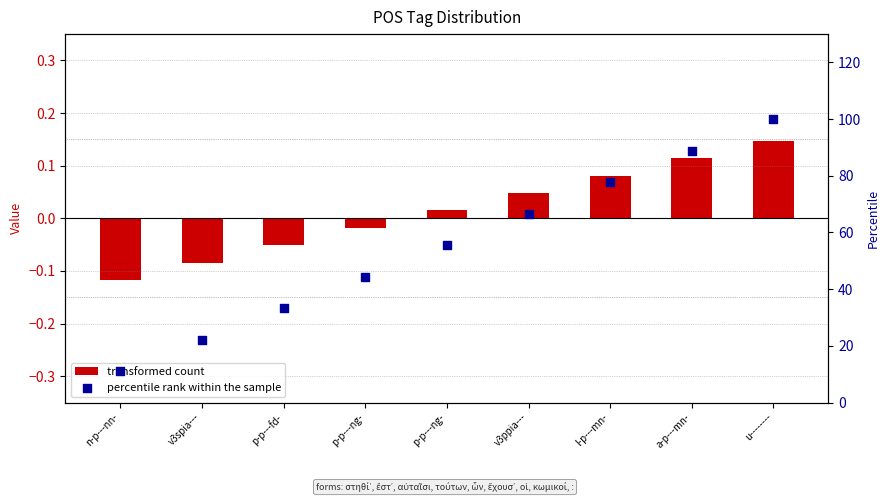

At which category is the sum across all series the highest?

u--------